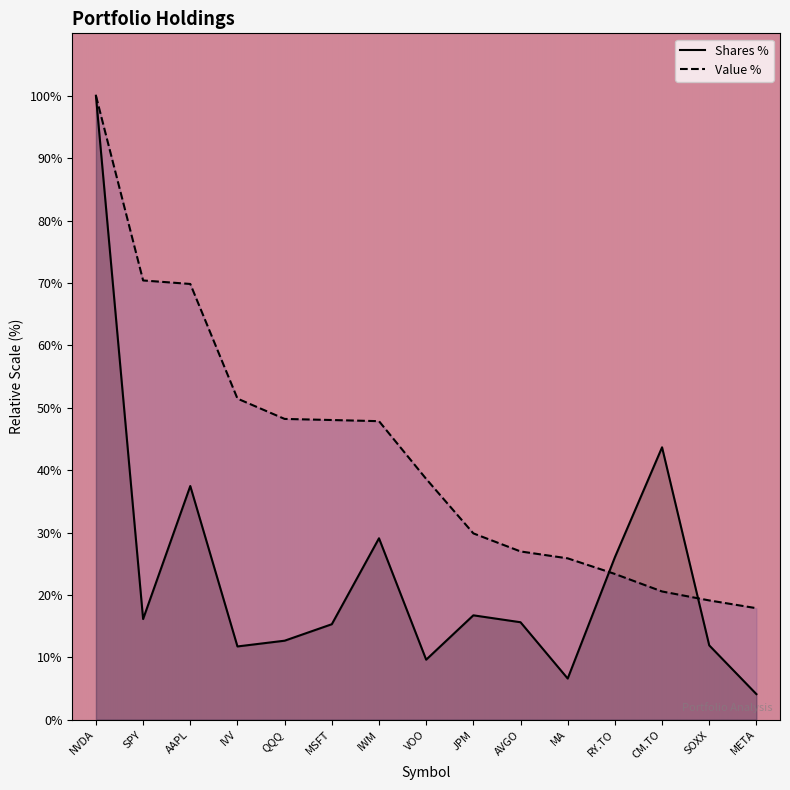

How many times do Shares and Value ($000) cross each other?

2